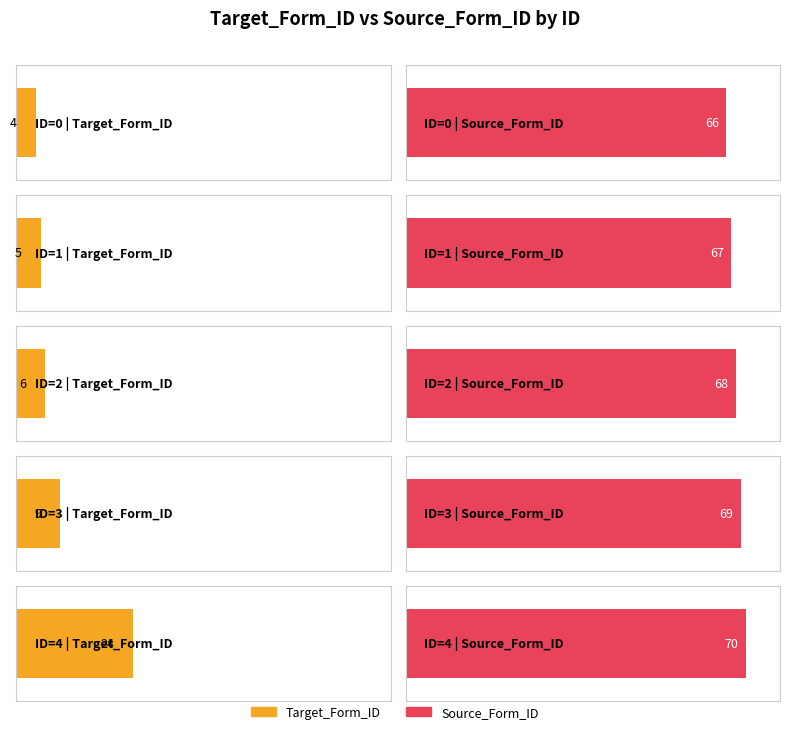

What is the value of the Source_Form_ID bar at the 2nd from the left?

67